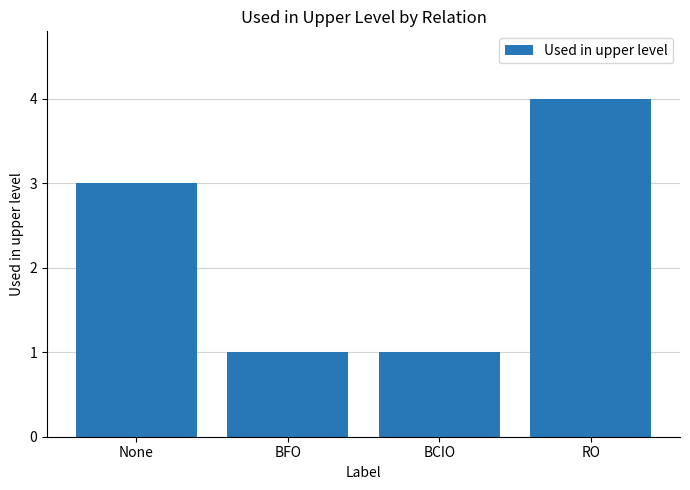

What is the difference between the second highest and second lowest values?

2